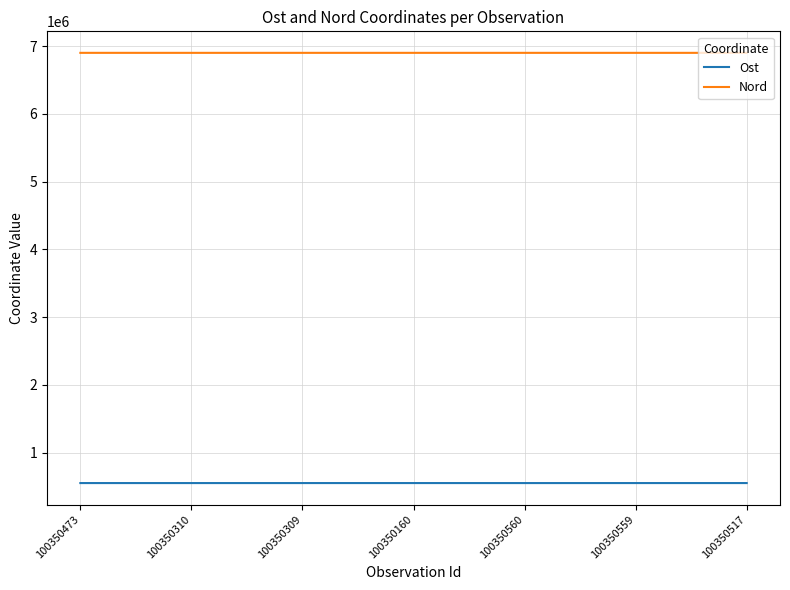

The value of Ost at 100350309 is 548716.6. True or false?

True